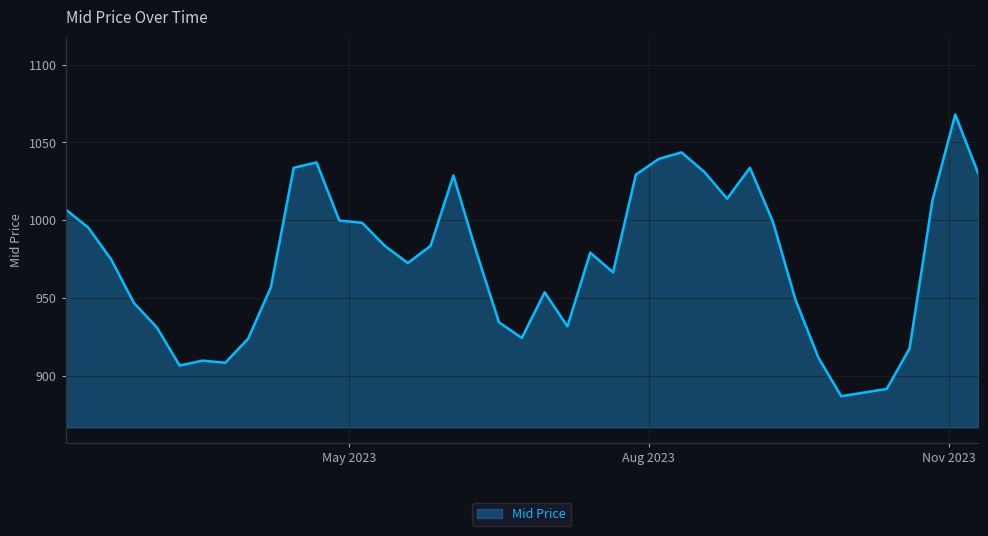

What is the difference between the maximum and second lowest values?

176.3